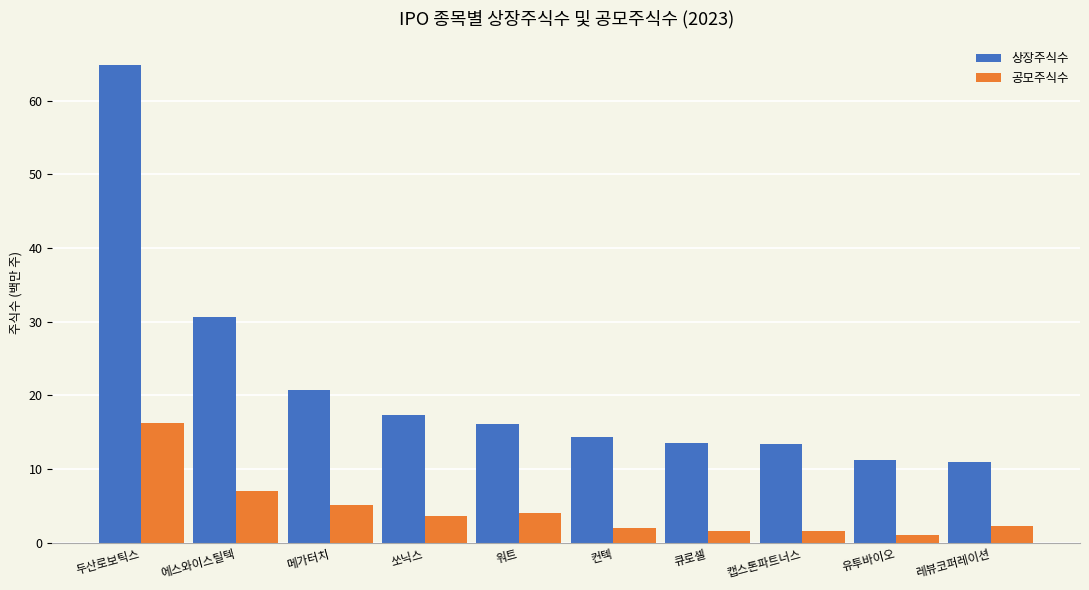

List the series in order of their overall mean, lowest first.

공모주식수, 상장주식수